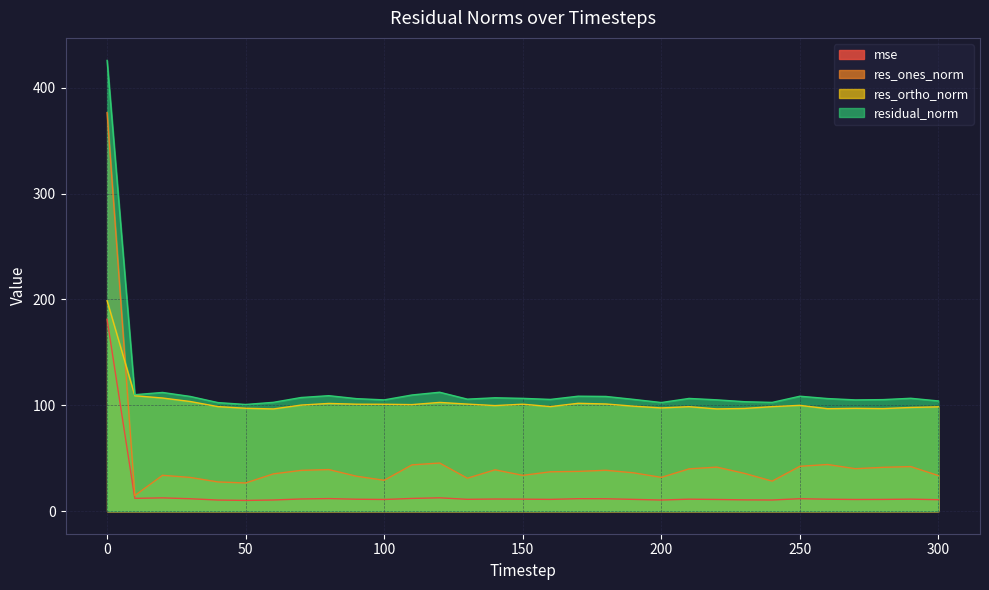

Reading left to right, list all the values displayed in this chart.

mse: 181.3	12.1	12.6	11.7	10.5	10.2	10.6	11.5	11.9	11.3	11.1	12.0	12.6	11.2	11.5	11.4	11.1	11.8	11.7	11.2	10.5	11.3	11.1	10.7	10.6	11.8	11.3	11.1	11.1	11.4	10.8
res_ones_norm: 376.5	14.8	33.9	31.9	27.6	26.6	35.2	38.5	39.3	33.0	29.2	43.7	45.5	31.2	39.1	33.8	37.2	37.6	38.6	36.2	31.9	40.0	41.6	35.7	28.4	42.4	44.1	40.1	41.4	42.1	33.6
res_ortho_norm: 198.8	109.1	106.9	103.6	98.8	97.2	96.6	100.2	101.8	101.0	101.0	100.7	102.7	101.2	99.7	101.1	98.8	101.9	101.3	99.2	97.5	98.7	96.6	97.0	98.8	100.0	96.8	97.2	96.9	98.0	98.6
residual_norm: 425.8	110.0	112.1	108.4	102.6	100.8	102.8	107.4	109.1	106.3	105.1	109.8	112.4	105.8	107.1	106.6	105.6	108.6	108.4	105.6	102.6	106.5	105.2	103.4	102.8	108.6	106.4	105.1	105.4	106.7	104.1